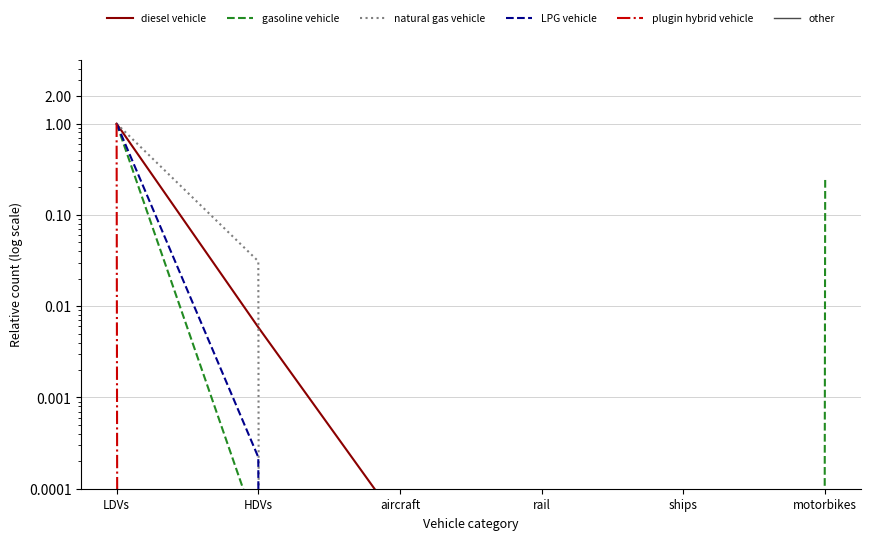

Is this an area chart (filled region under the line)?

No